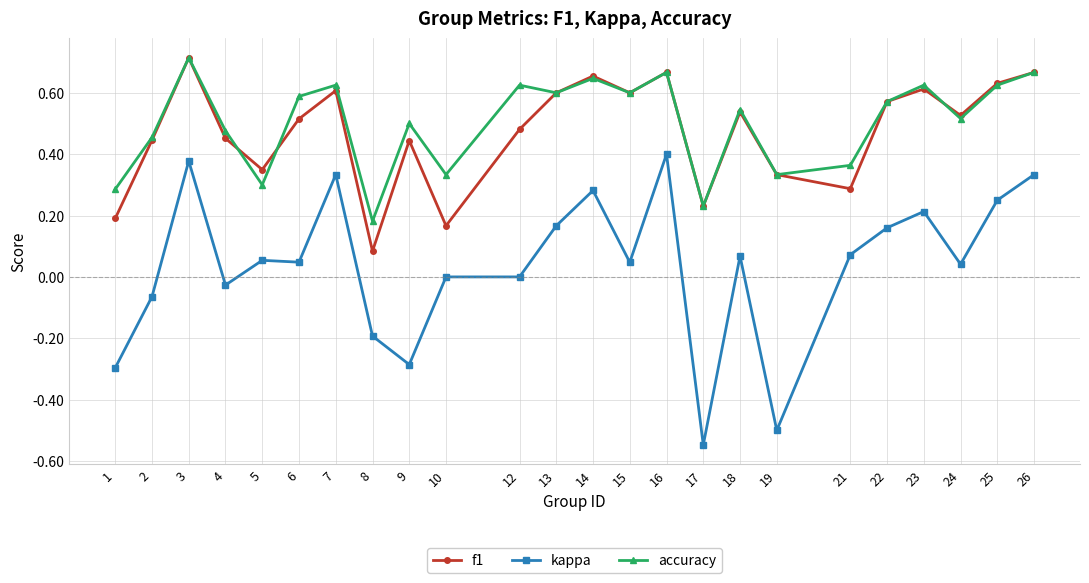

At how many categories does at least one series exceed 0?

24